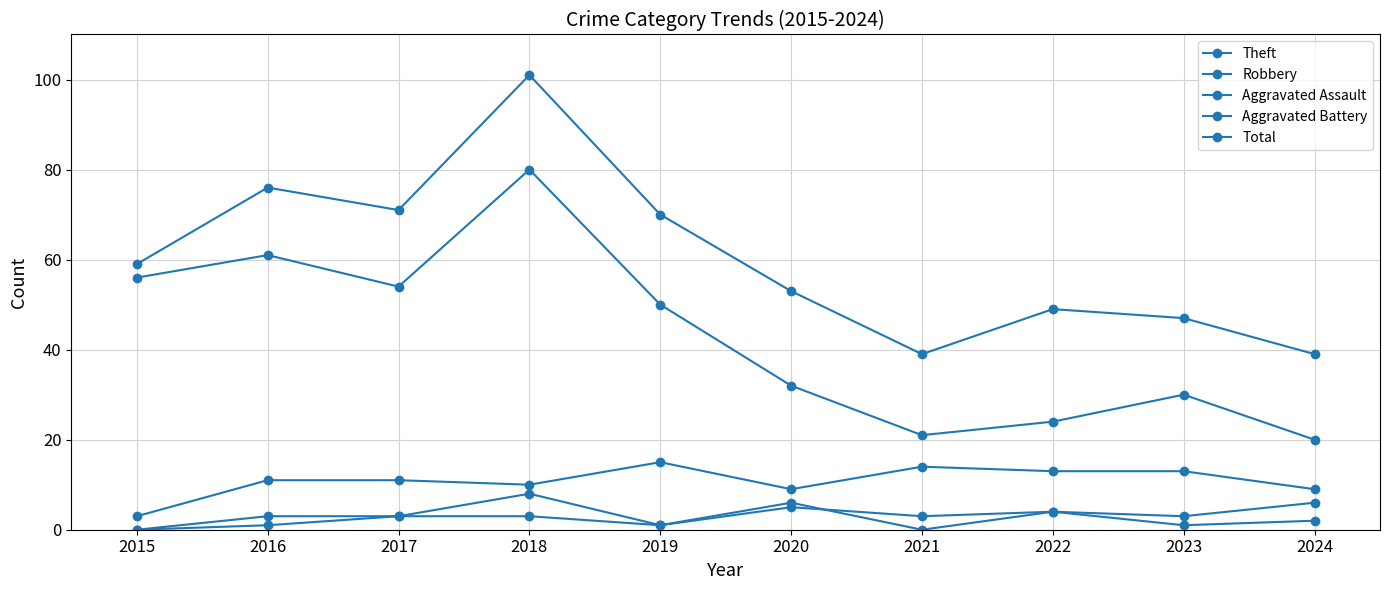

Where is Aggravated Assault nearest to the value 3?

2016